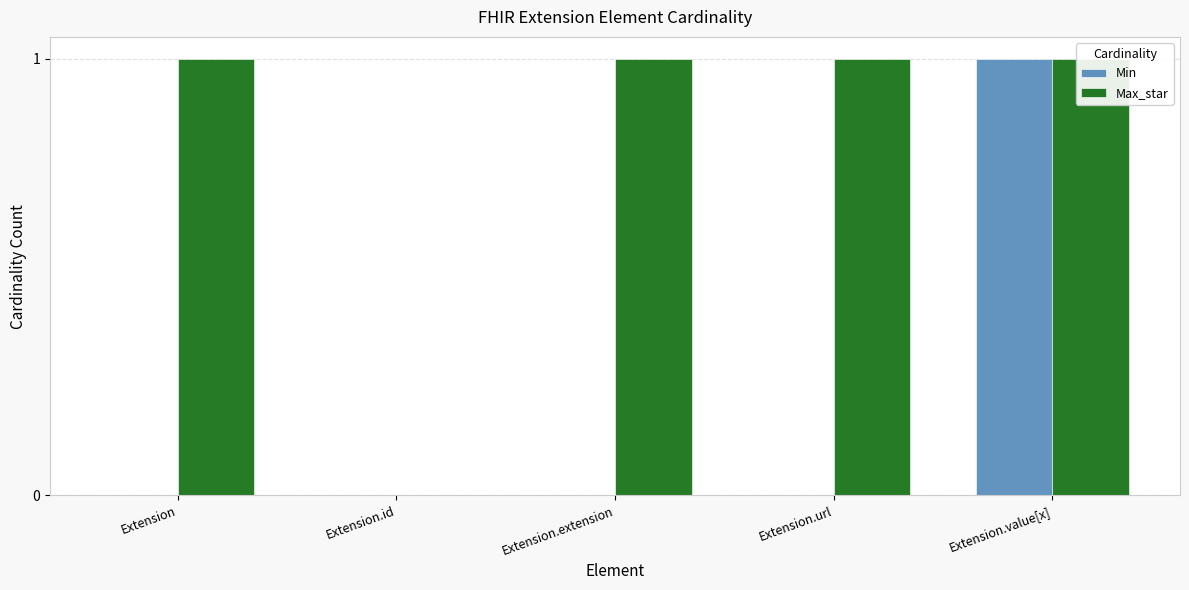

Which series changed the most between Extension.id and Extension.url?

Max_star